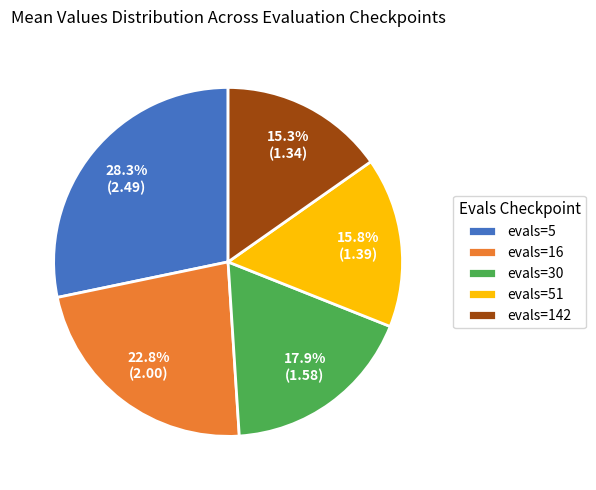

To the nearest percent, what is the difference between the largest and smallest slice percentages?

13%